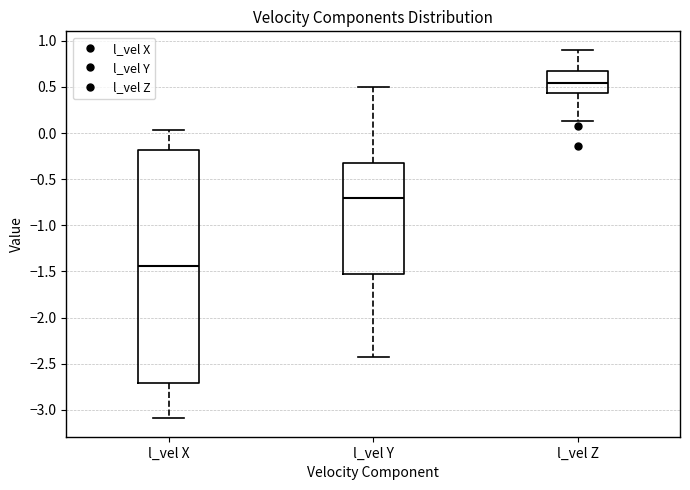

Reading left to right, read every box against the y-axis: the position of its median line, the range the box covers, and the ends of its whiskers. The values are not printed on the chart, so give them approximately, as read against the axis.

l_vel X: median -1.45, box -2.70 to -0.20, whiskers -3.10 to 0.05
l_vel Y: median -0.70, box -1.55 to -0.35, whiskers -2.45 to 0.50
l_vel Z: median 0.55, box 0.45 to 0.65, whiskers 0.15 to 0.90